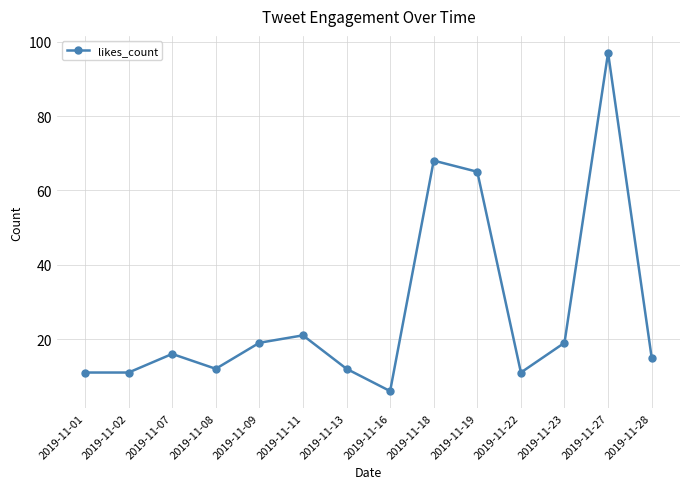

Which has a higher value, 2019-11-22 or 2019-11-23?

2019-11-23